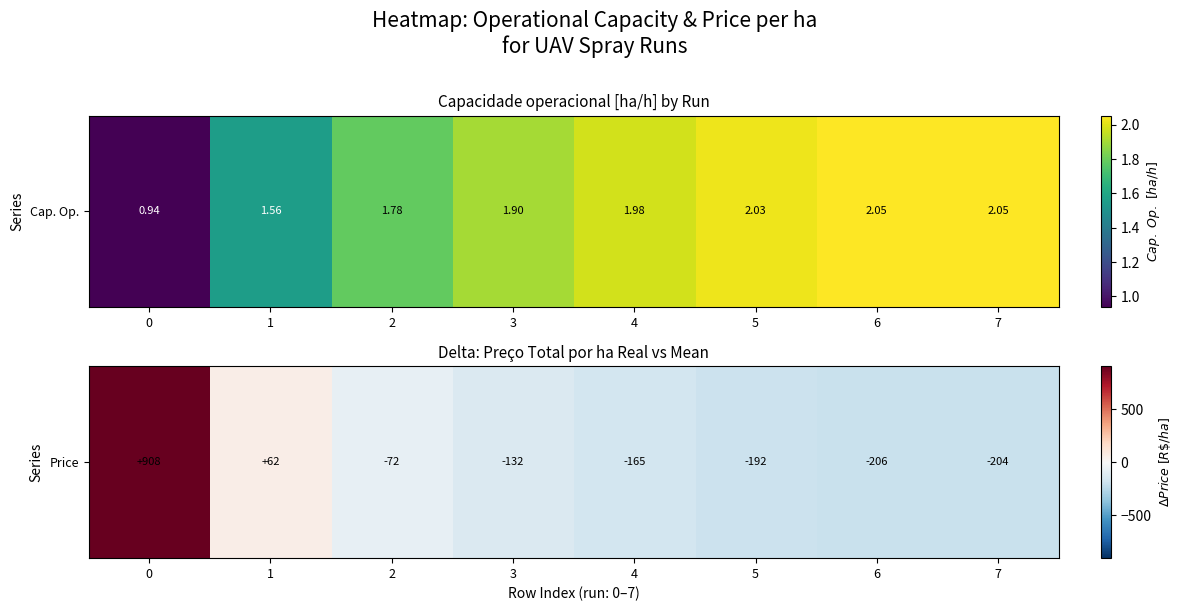

What is the difference between the values at 4 and 3?

33.1